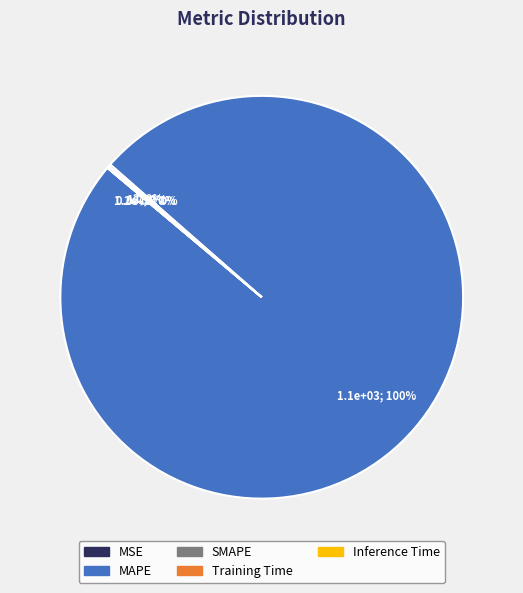

What is the smallest slice in the pie chart?

MSE